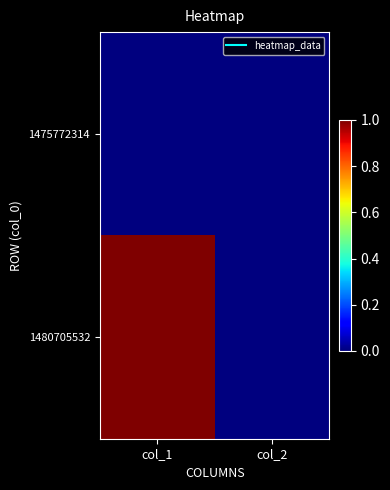

Reading right to left, extract all data points from this chart.

1475772314: col_2=0	col_1=0
1480705532: col_2=0	col_1=1